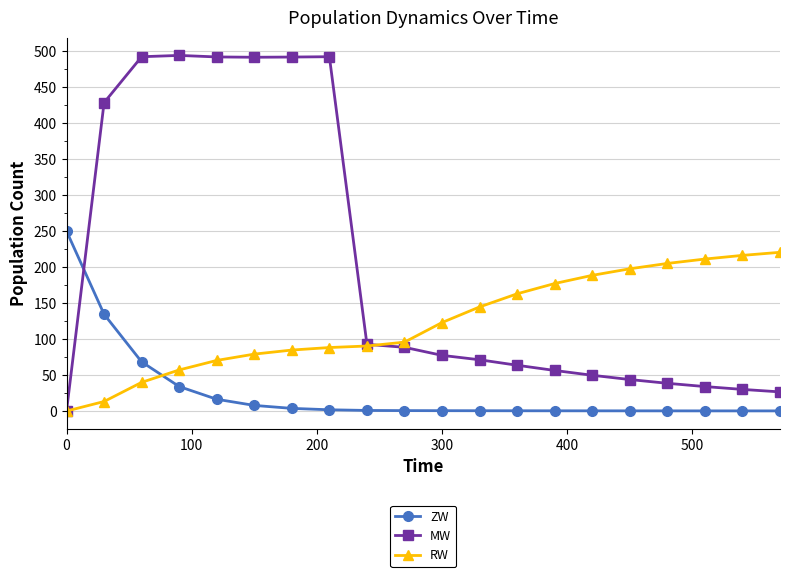

True or false: MW has more than 0 interior local peaks.

True